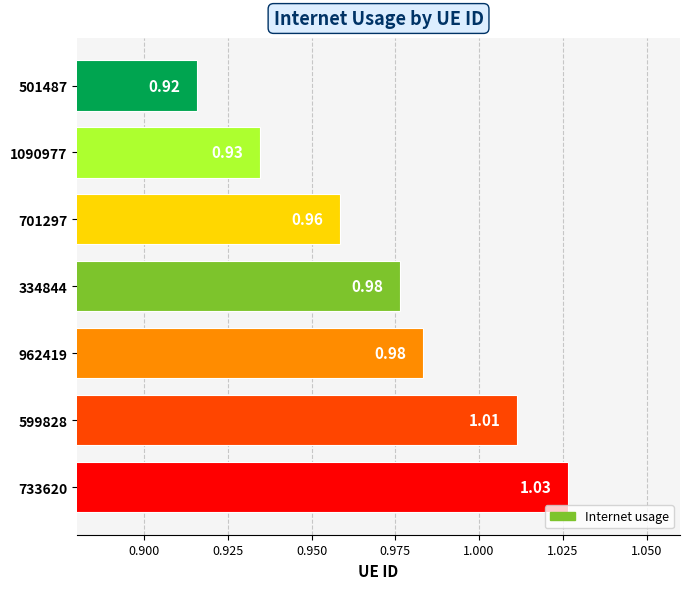

How many bars are there in total?

7